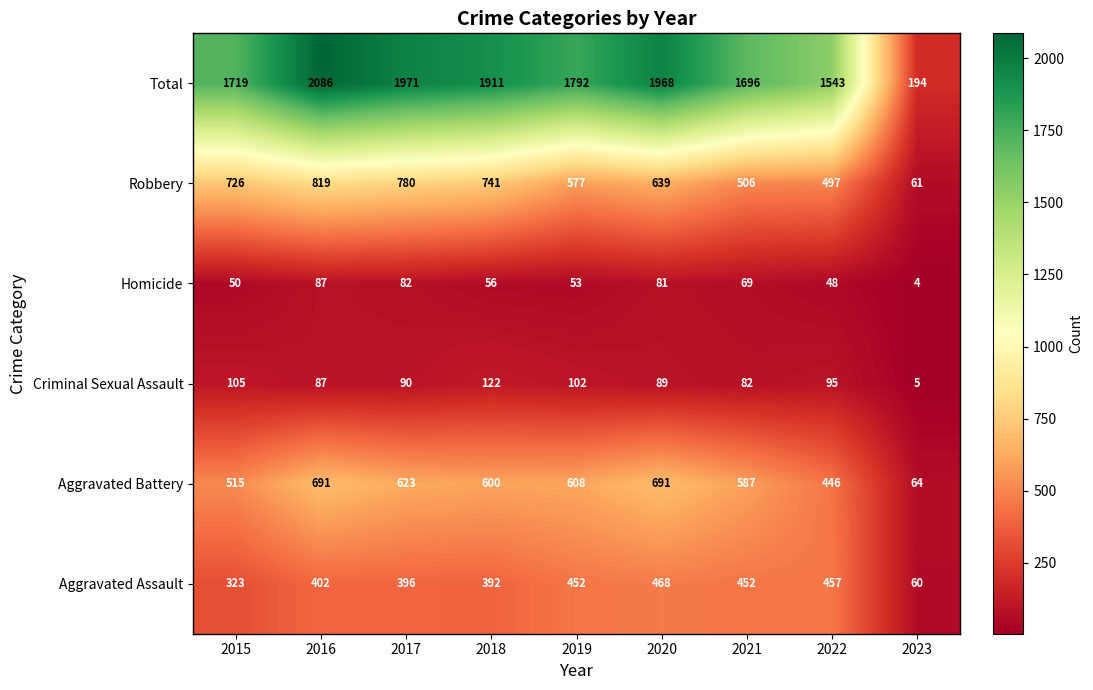

Is it true that Criminal Sexual Assault equals 169 at 2018?

False